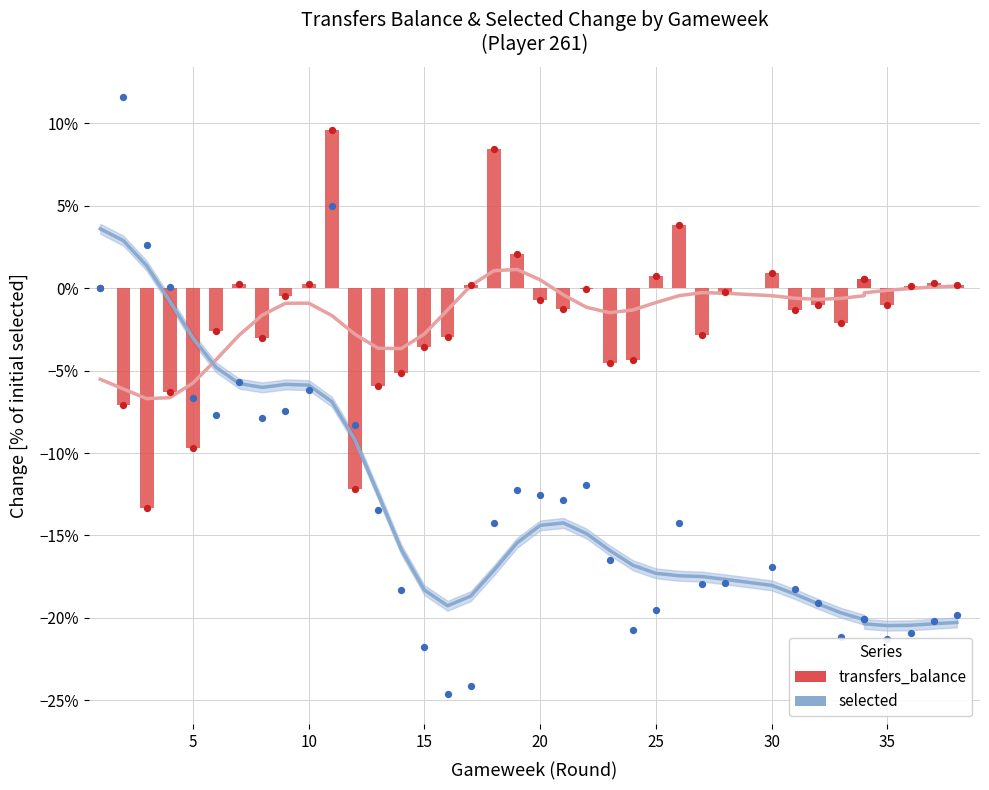

Which series has the largest Y range (max minus min)?

selected